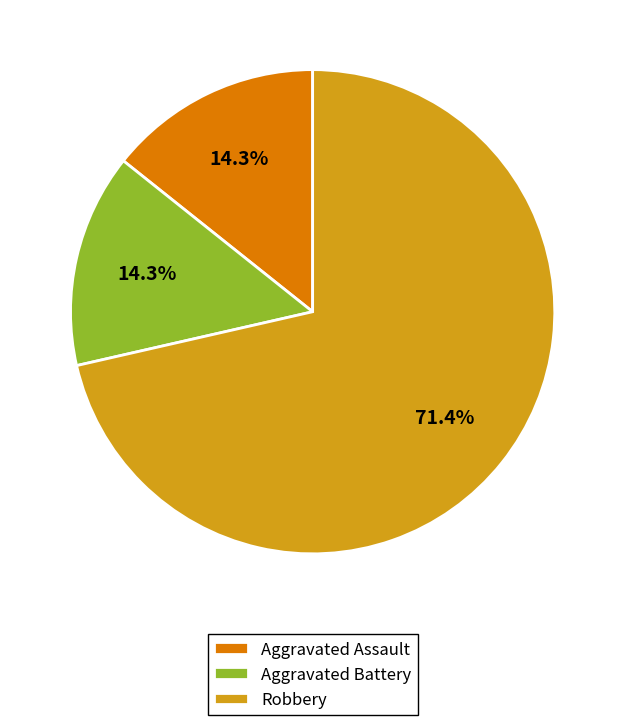

How many slices are in this pie chart?

3